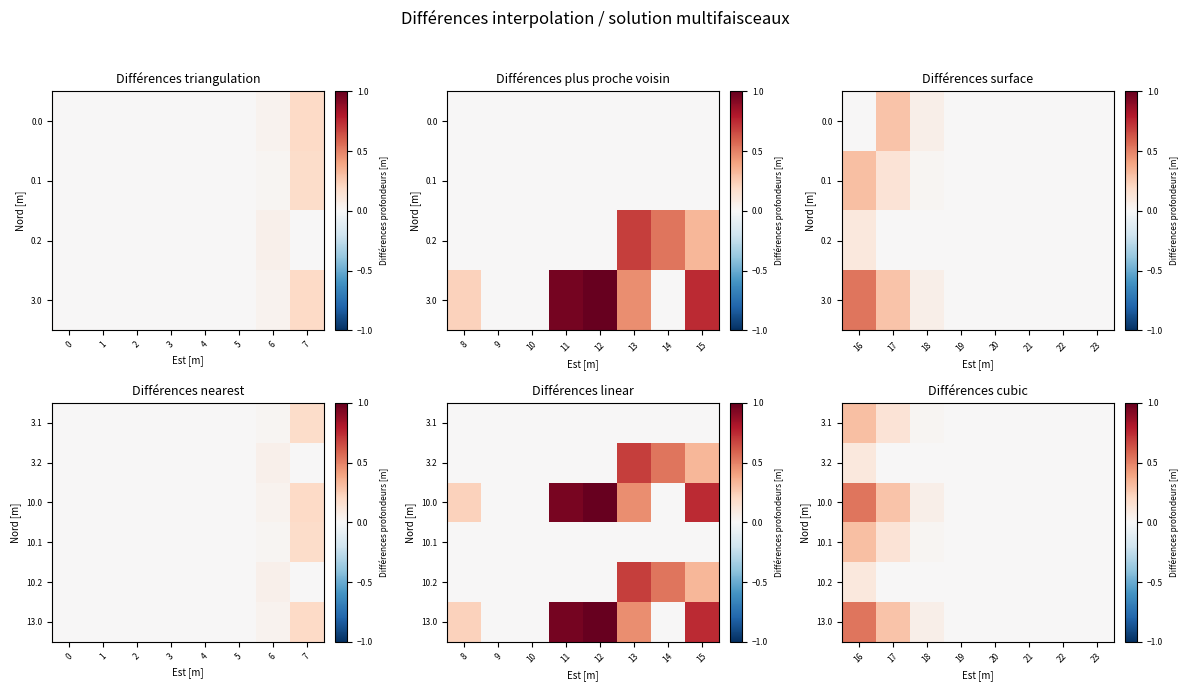

Rank the series by their maximum value, from lowest to highest.

3.2, 10.2, 3.1, 10.1, 10.0, 13.0